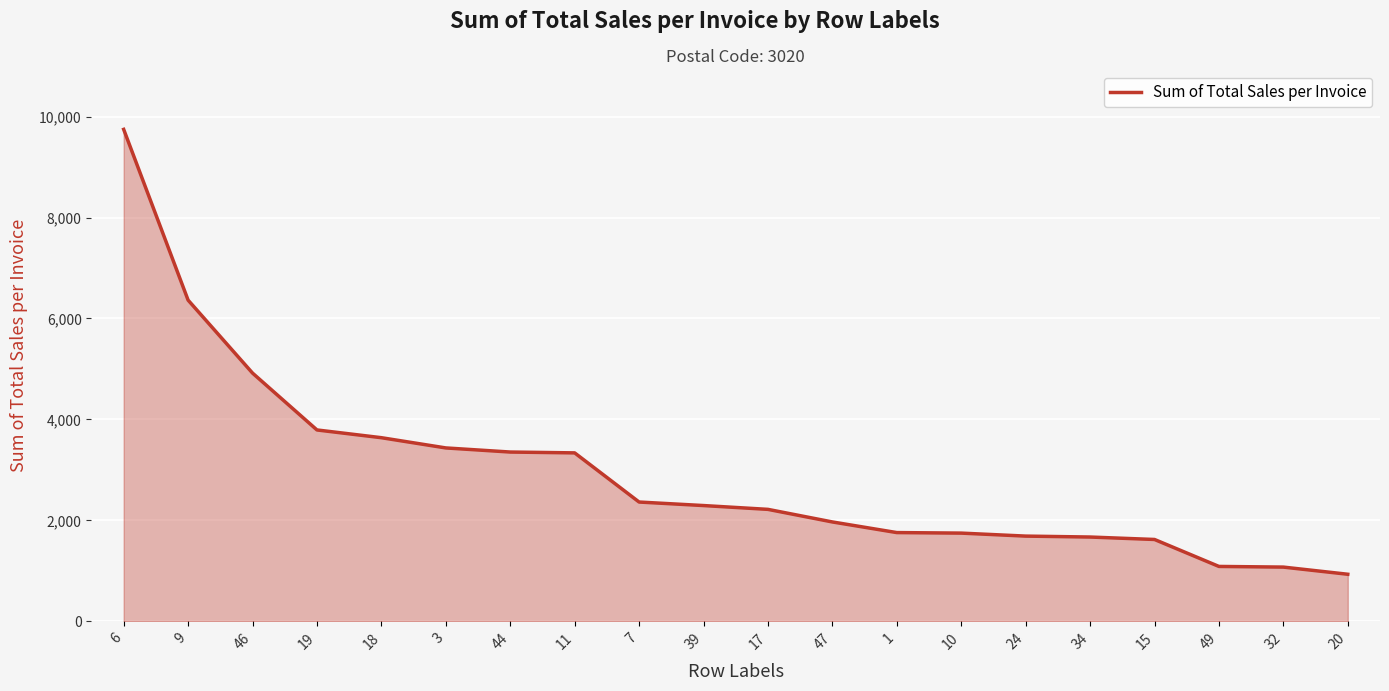

What is the difference between the maximum and minimum values?

8814.6